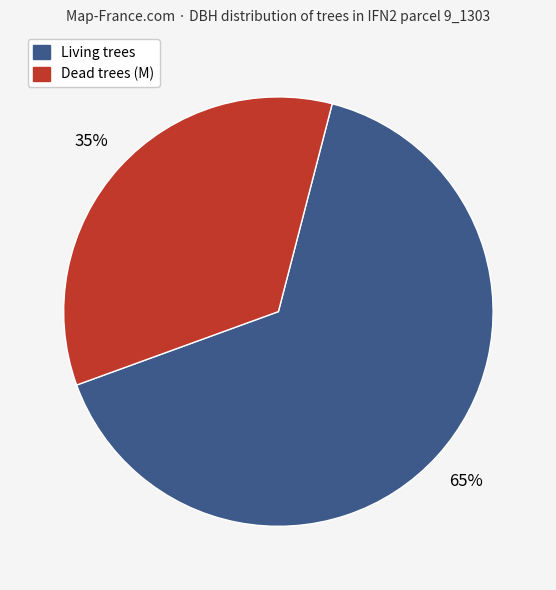

Is there a majority slice in this chart?

Yes